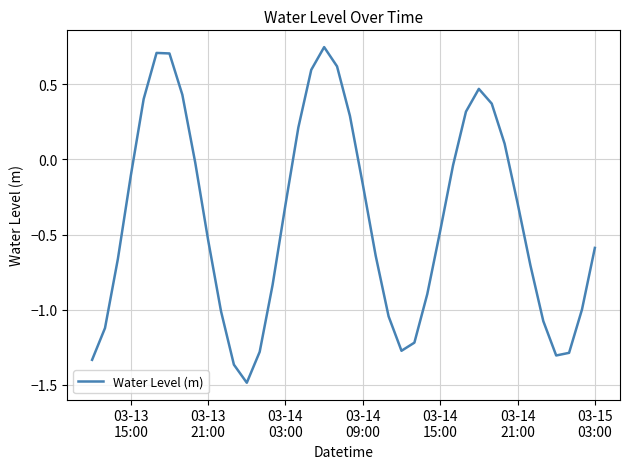

How many interior local peaks (higher than both neighbors) does the data have?

3